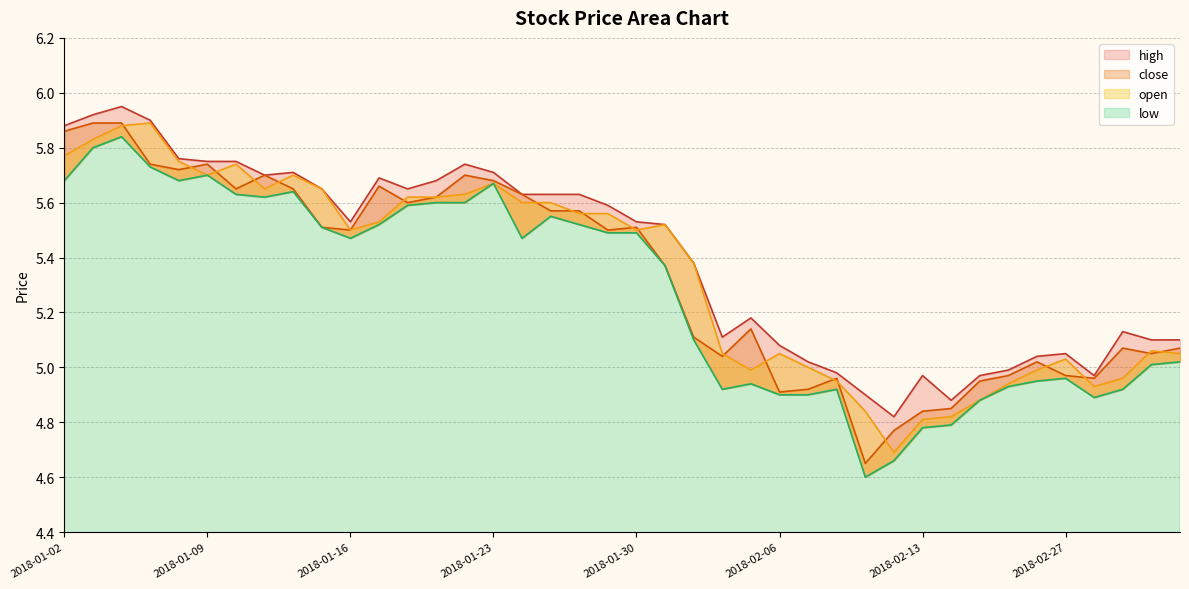

Where is open nearest to the value 5?

2018-02-07